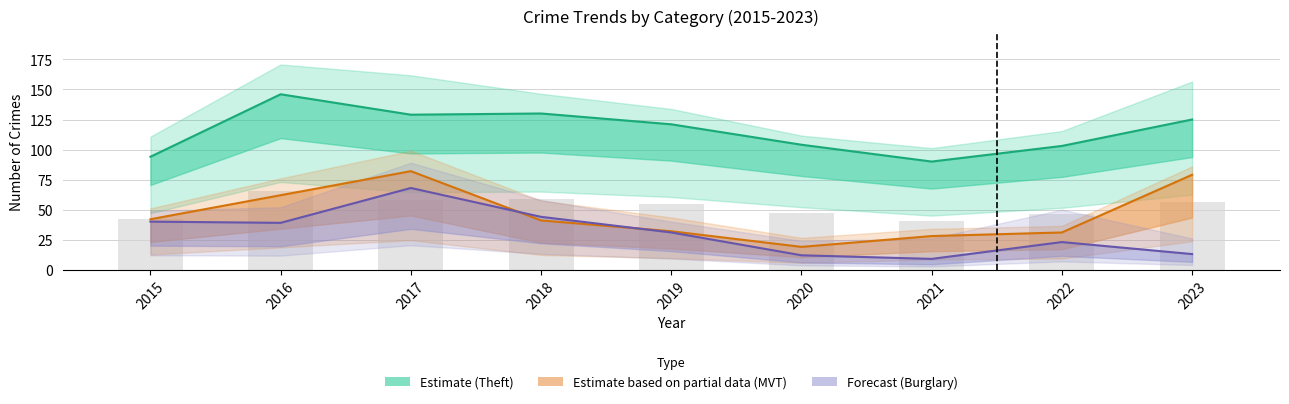

What is the sum of the Motor Vehicle Theft (Partial) values at 2015 and 2016?

104